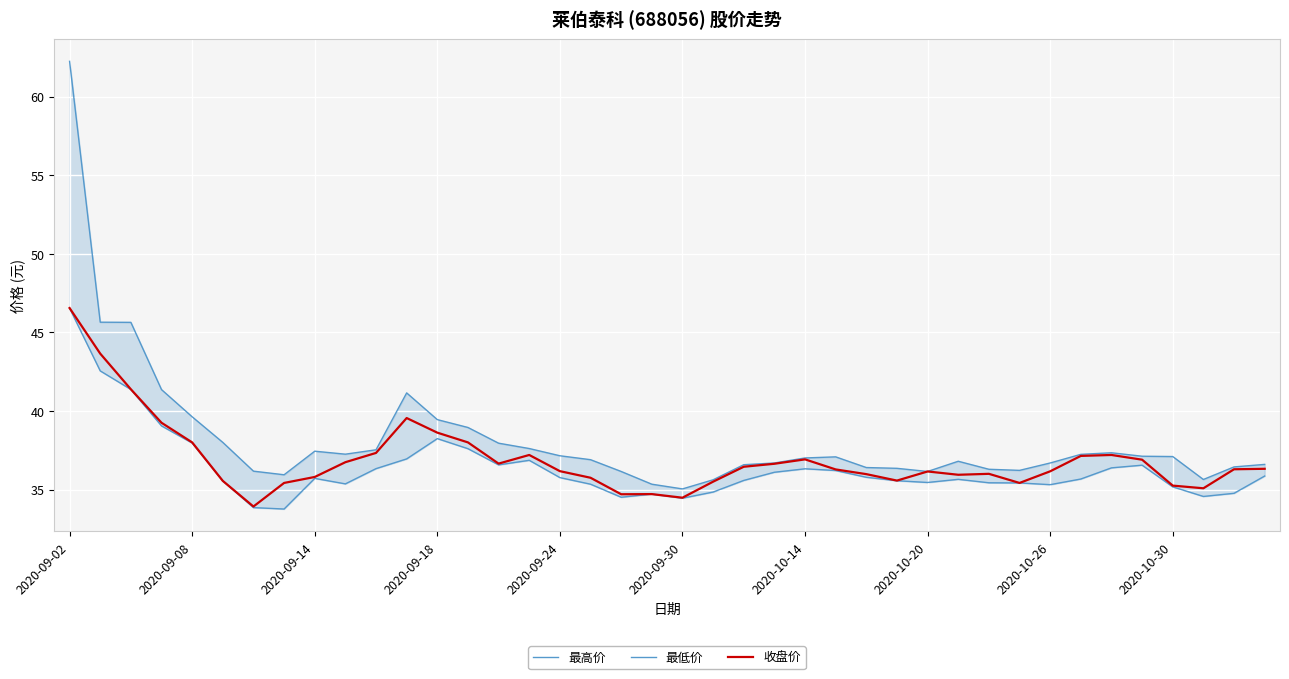

Which category has the highest value in the 最低价 series?

2020-09-02